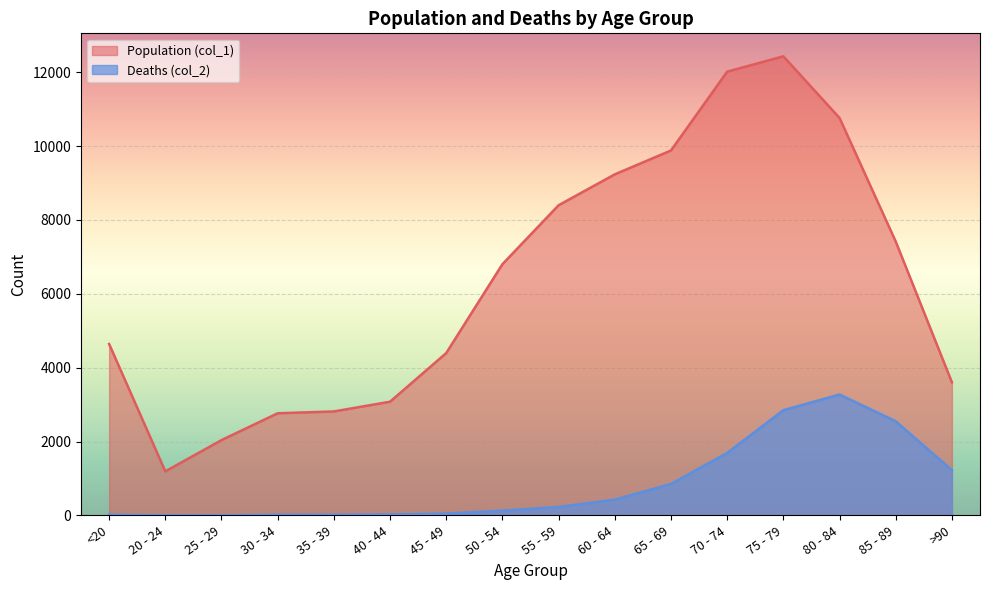

What is the label of the 2nd point from the left?

20 - 24